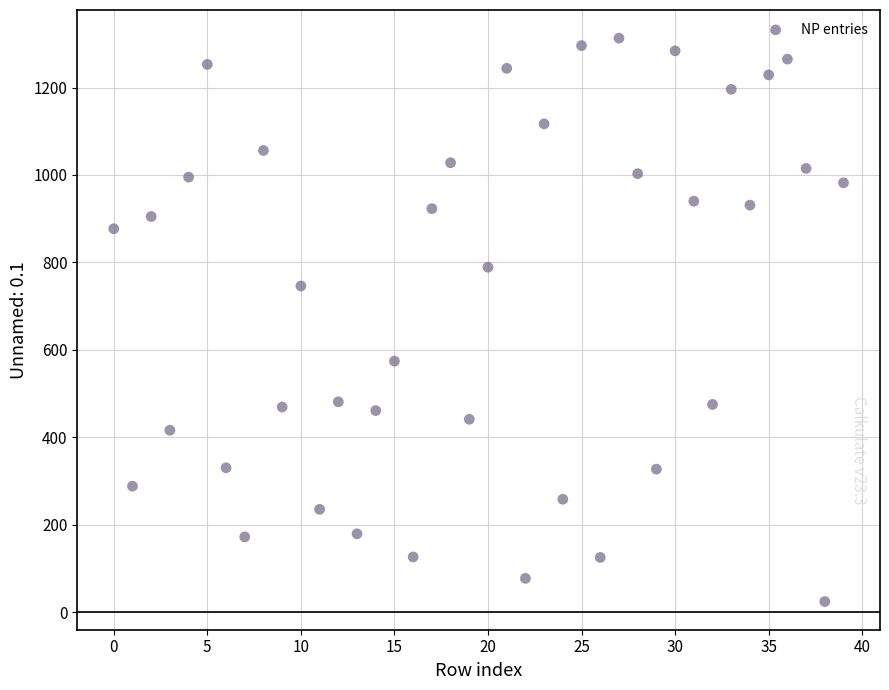

What Y value in the scatter plot is closest to 668?

746